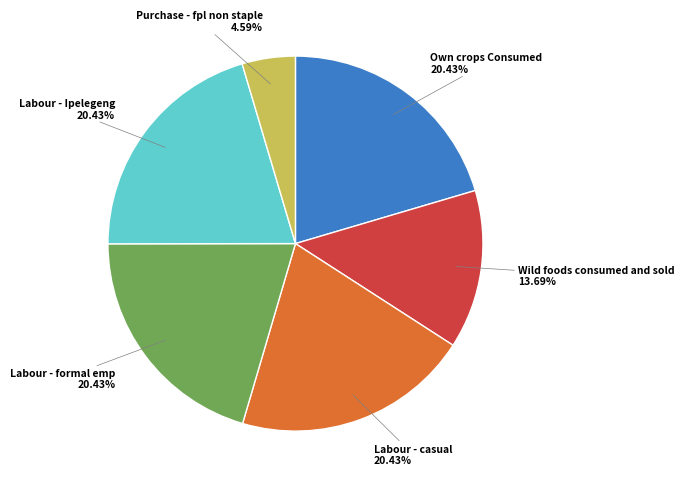

Is there any slice that represents more than half of the pie?

No